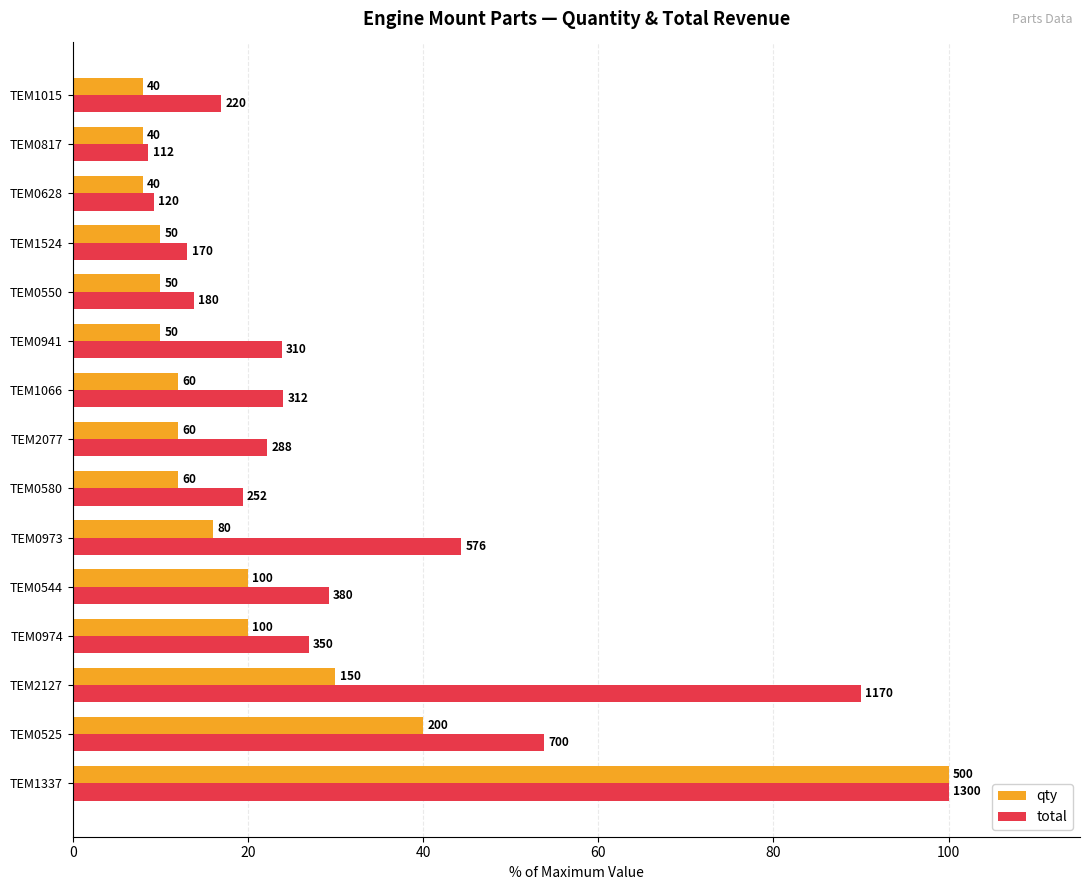

What are all the series names shown in the legend?

qty, total